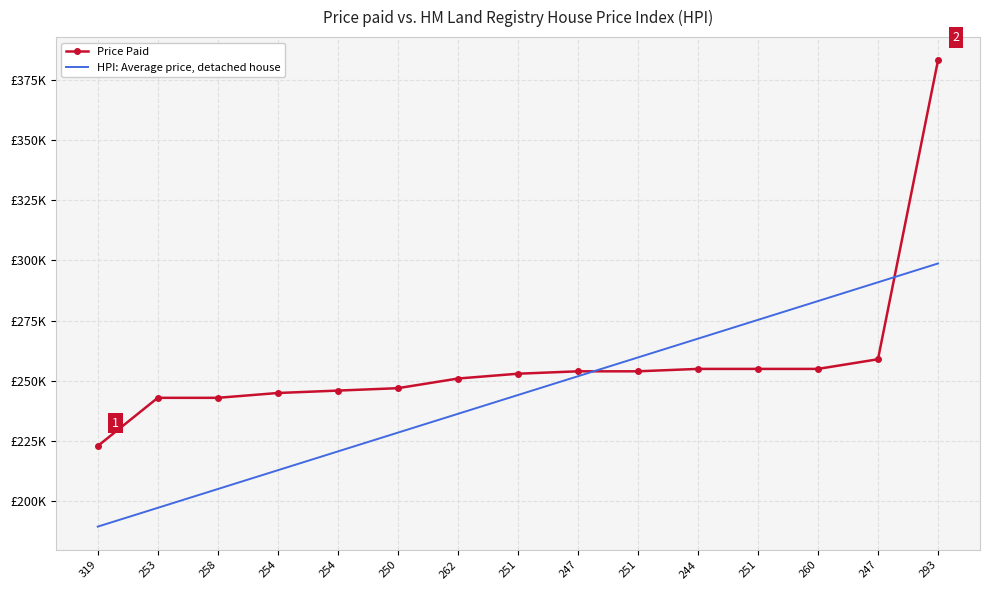

What is the value of the HPI: Average price, detached house point at the 11th from the left?

267.5